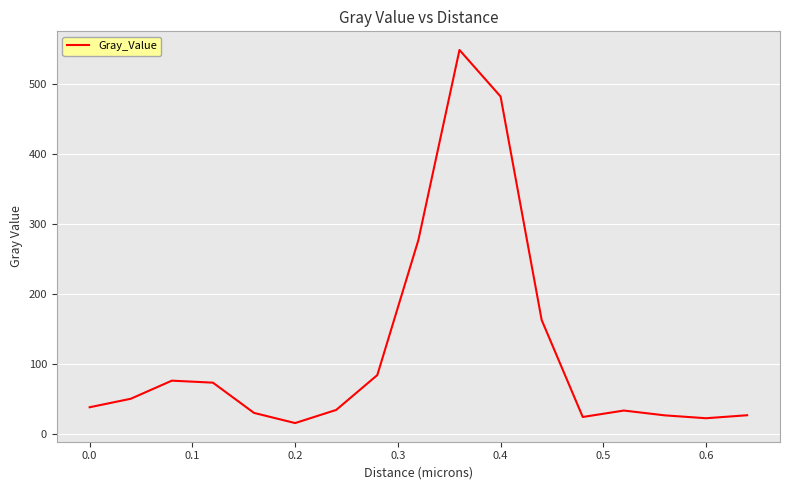

What is the average value?

117.5